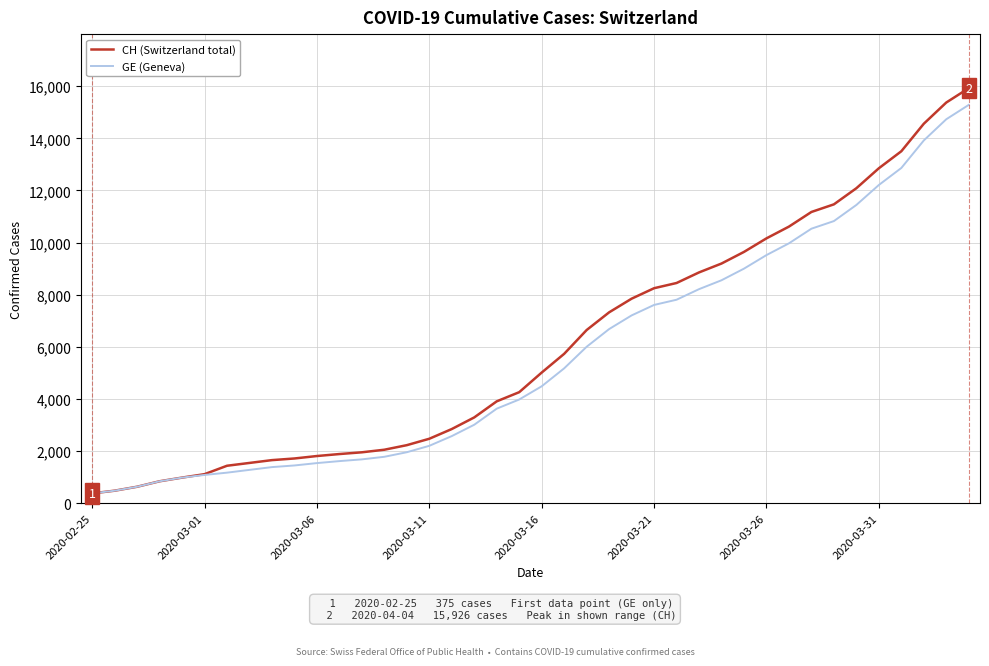

What is the smallest value displayed?

375